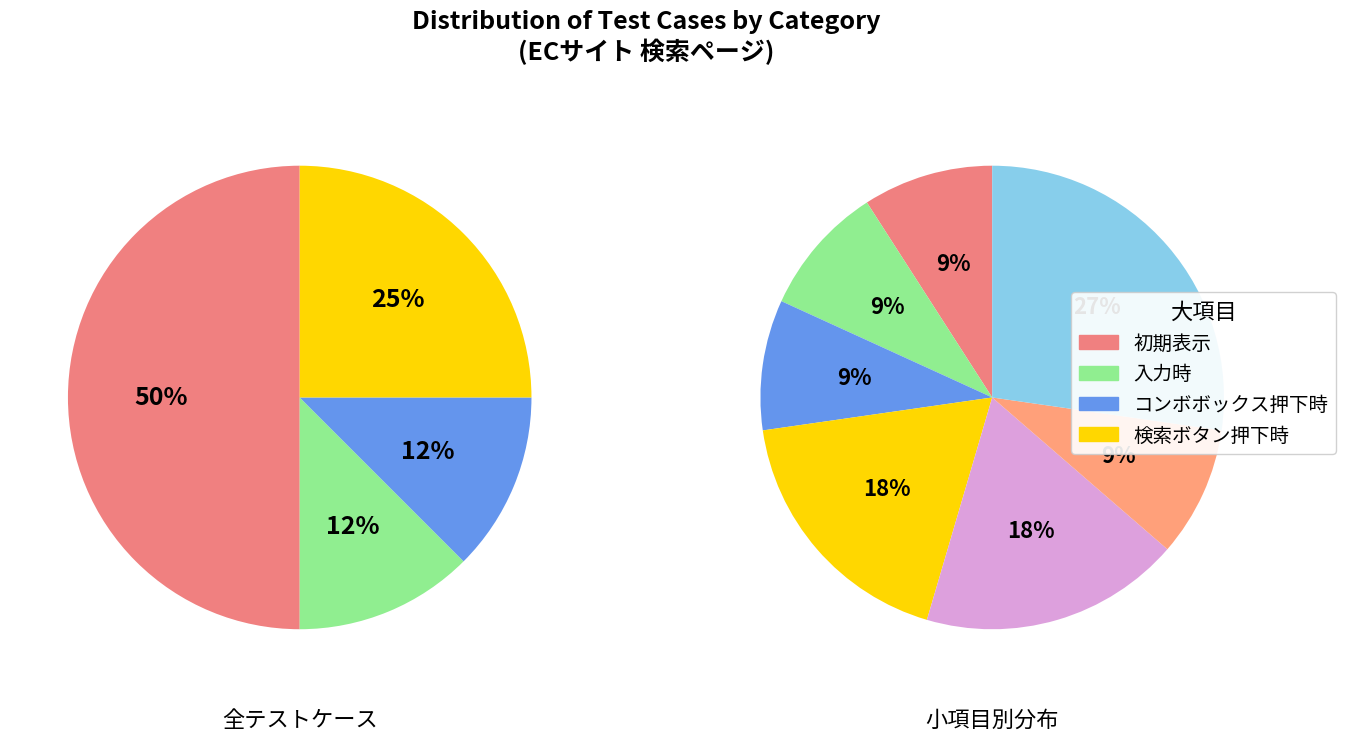

What is the change in value from コンボボックス押下時 to 検索ボタン押下時?

+1